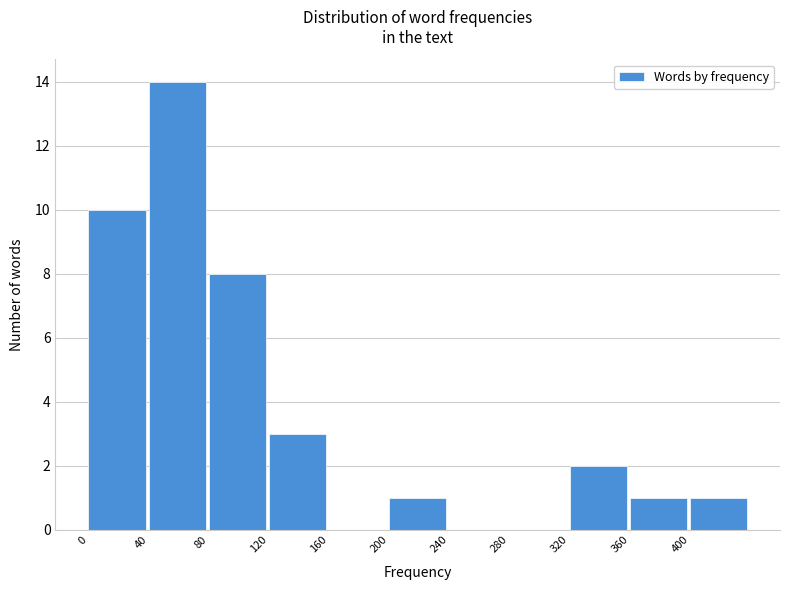

What is the height of the bar covering 40 to 80 on the x-axis? The values are not printed on the chart, so give them approximately, as read against the axis.

14